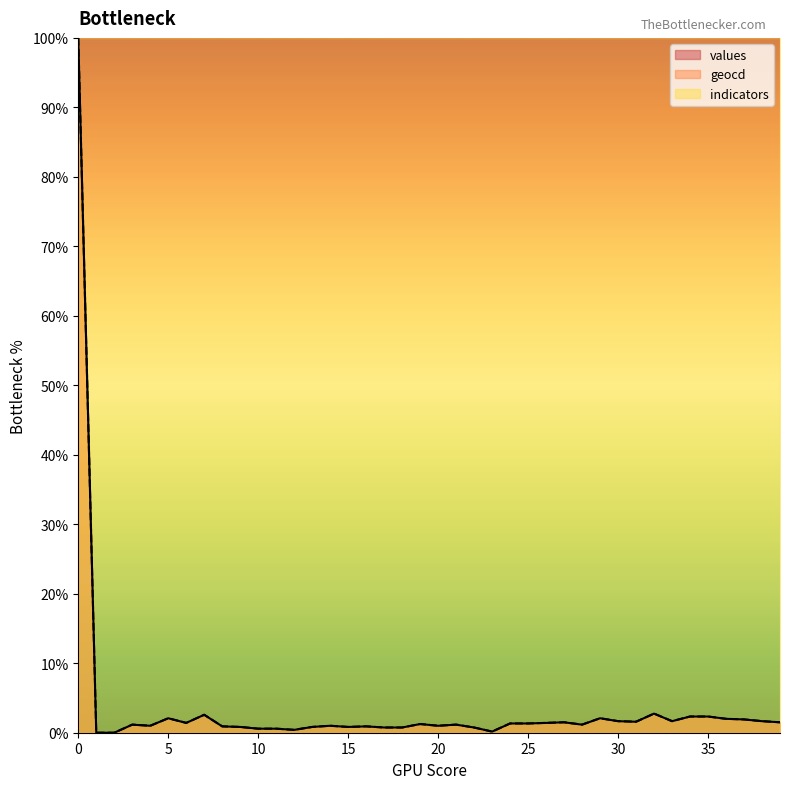

True or false: geocd has more than 1 interior local peaks.

True